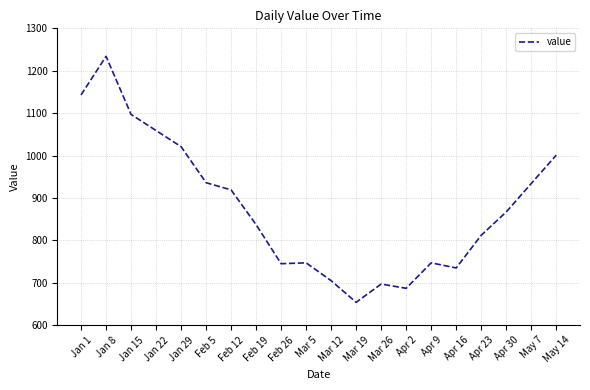

Approximately how many times larger is the value at Mar 26 compared to Jan 29?

0.7